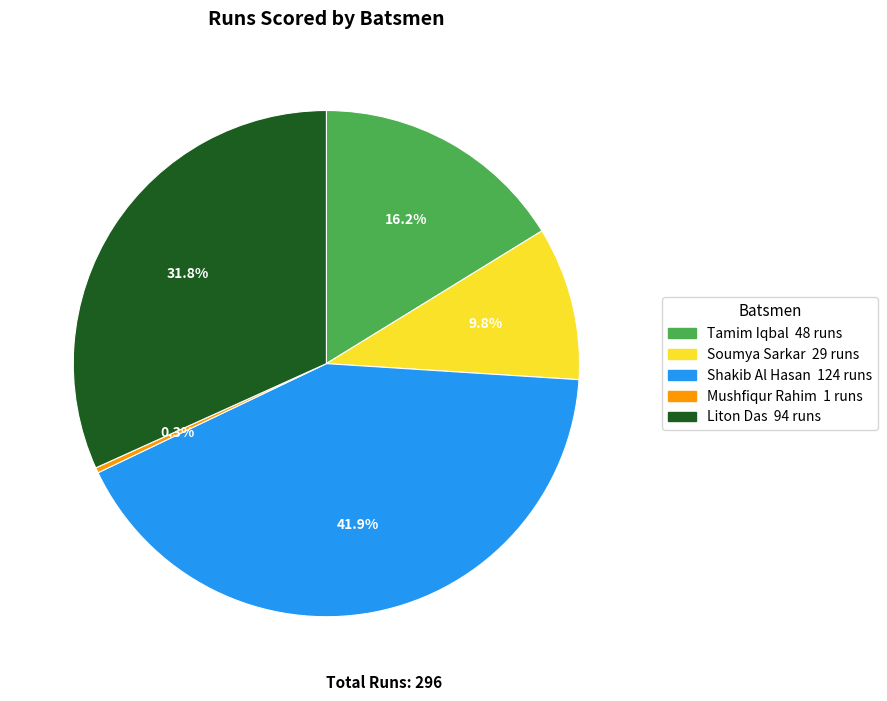

To the nearest percent, what is the average slice percentage?

20%